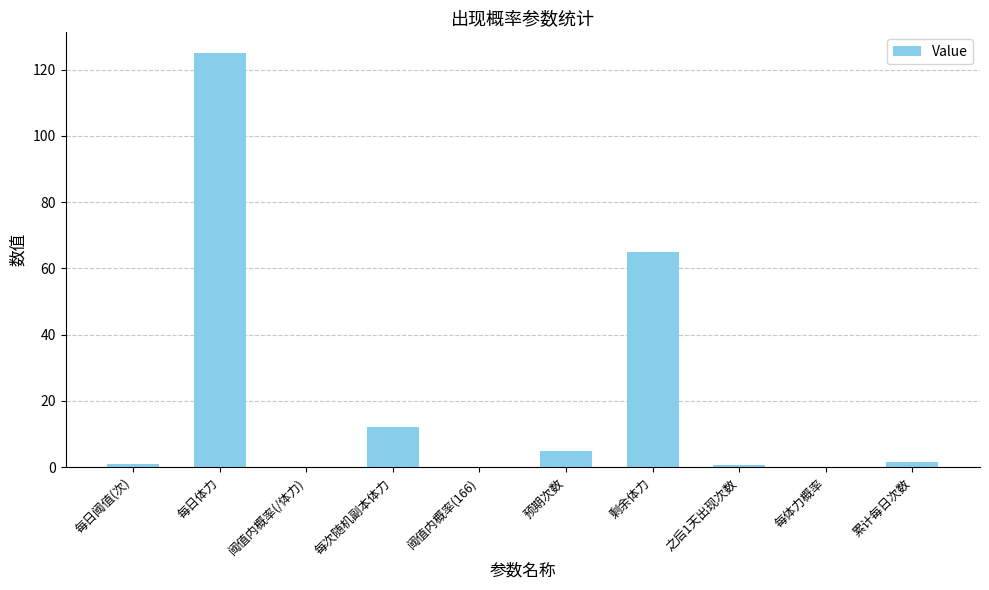

Which label corresponds to the largest value in the chart?

每日体力